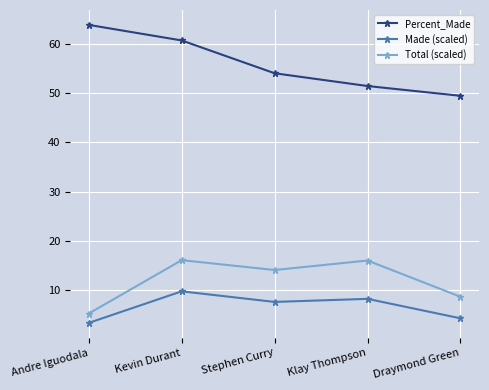

The value of Total (scaled) at Andre Iguodala is 8.6. True or false?

False